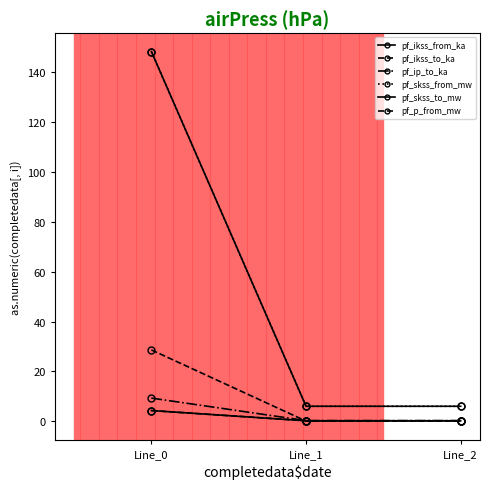

The value of pf_p_from_mw at Line_0 is 15.3. True or false?

False